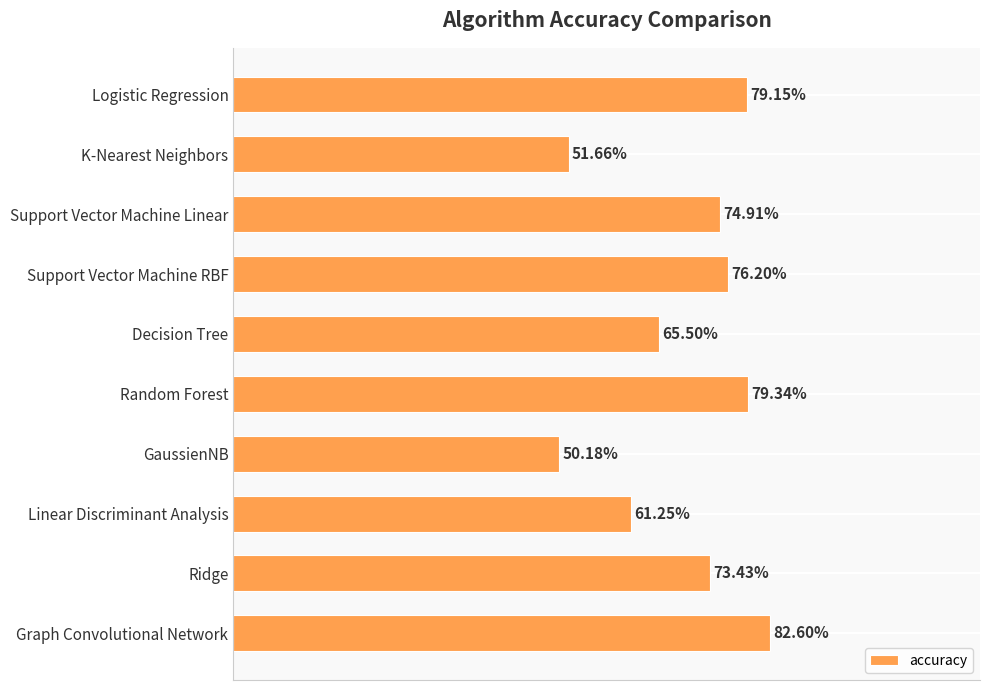

Are the bars horizontal?

Yes